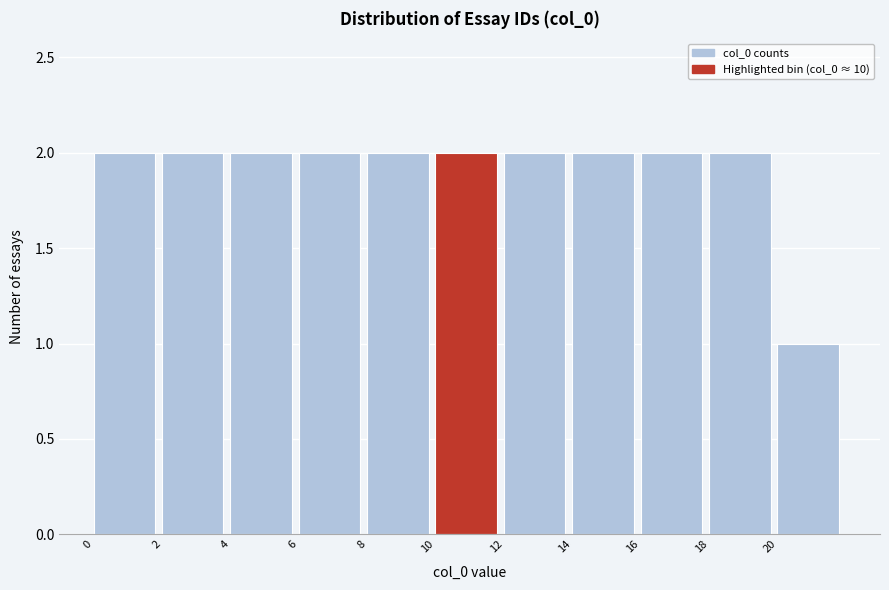

Reading left to right, list every bar in this chart as the range it spans on the x-axis followed by its height. The values are not printed on the chart, so give them approximately, as read against the axis.

0 to 2: 2
2 to 4: 2
4 to 6: 2
6 to 8: 2
8 to 10: 2
10 to 12: 2
12 to 14: 2
14 to 16: 2
16 to 18: 2
18 to 20: 2
20 to 22: 1